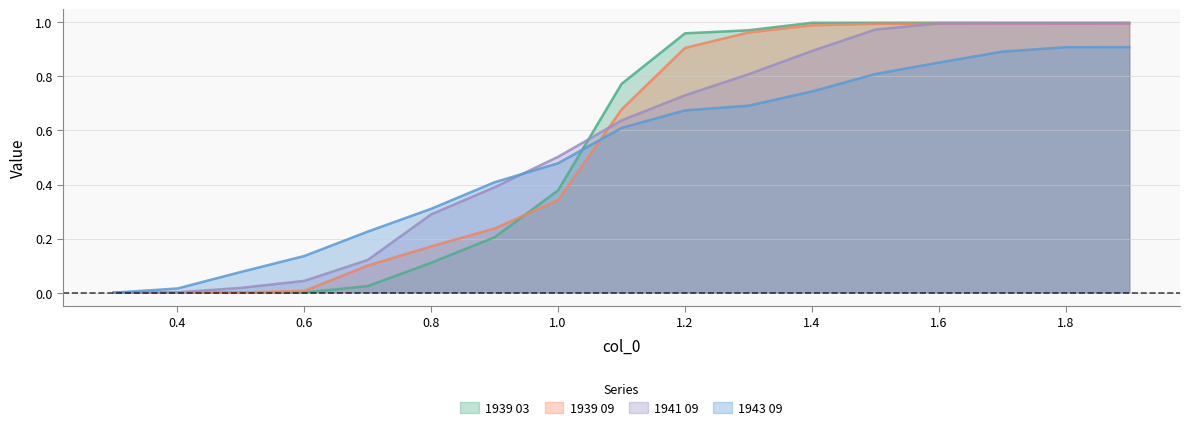

True or false: 1939 03 and 1941 09 intersect in this chart.

True